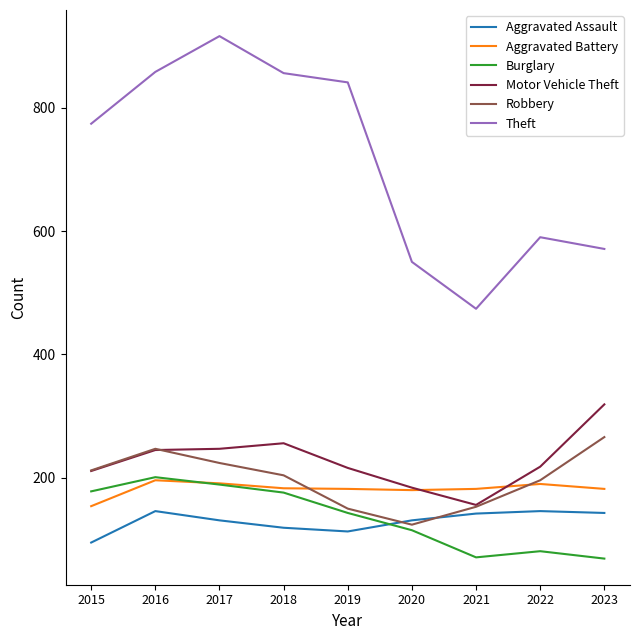

True or false: Aggravated Battery and Aggravated Assault intersect in this chart.

False